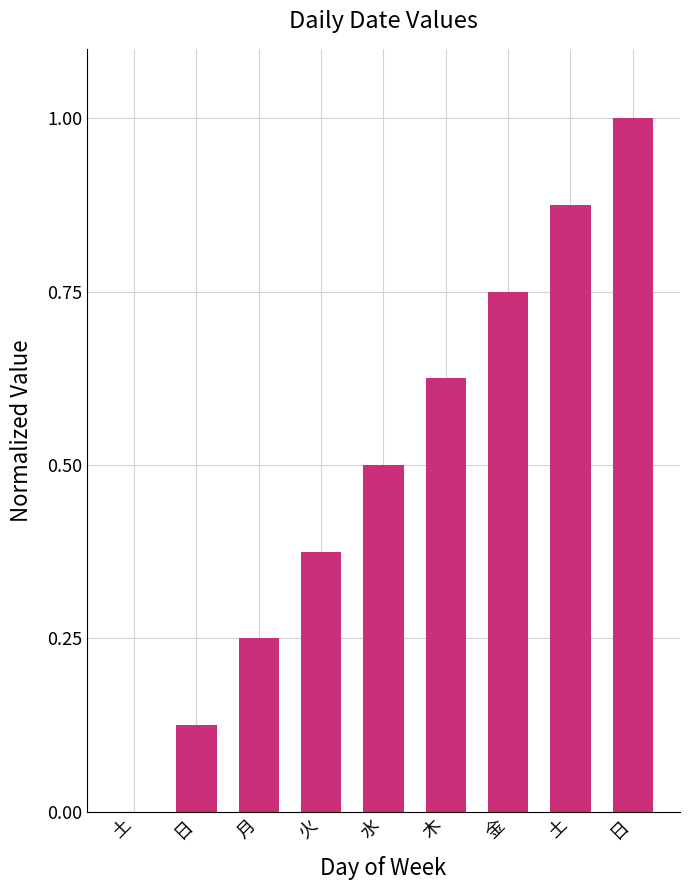

List the labels in order of value, smallest first.

土, 日, 月, 火, 水, 木, 金, 土, 日